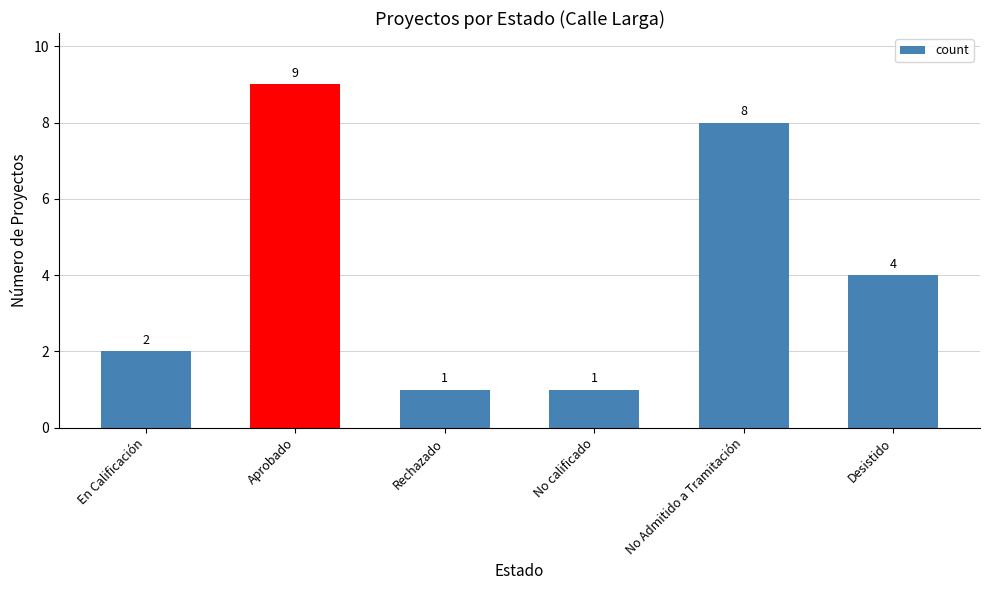

Approximately how many times larger is the value at Desistido compared to No calificado?

4.0